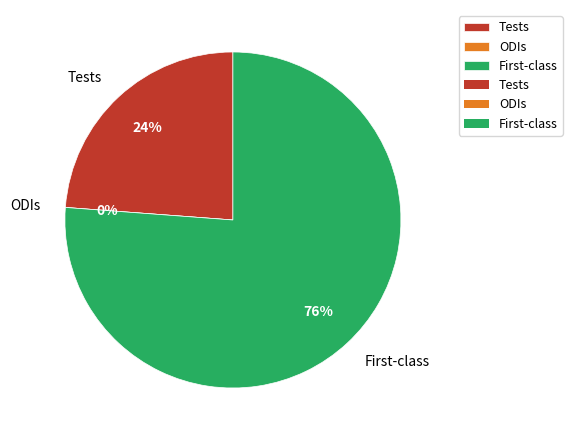

The ODIs slice represents 0% of the pie. True or false?

True